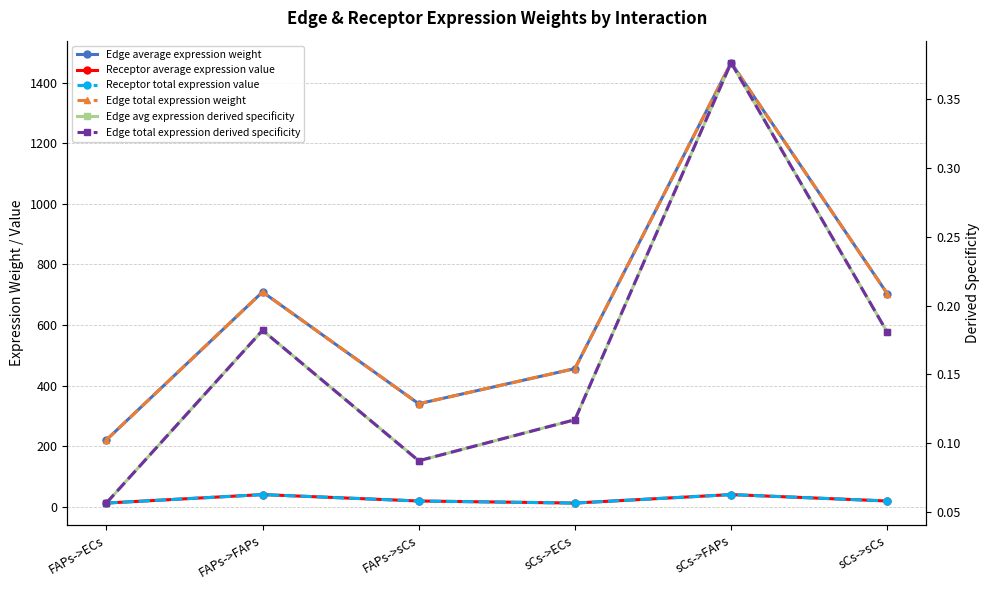

Reading left to right, transcribe all the data shown in this chart.

Edge average expression weight: 220.8	709.1	340.3	456.3	1465.7	703.4
Receptor average expression value: 12.6	40.6	19.5	12.6	40.6	19.5
Receptor total expression value: 12.6	40.6	19.5	12.6	40.6	19.5
Edge total expression weight: 220.8	709.1	340.3	456.3	1465.7	703.4
Edge avg expression derived specificity: 0.1	0.2	0.1	0.1	0.4	0.2
Edge total expression derived specificity: 0.1	0.2	0.1	0.1	0.4	0.2